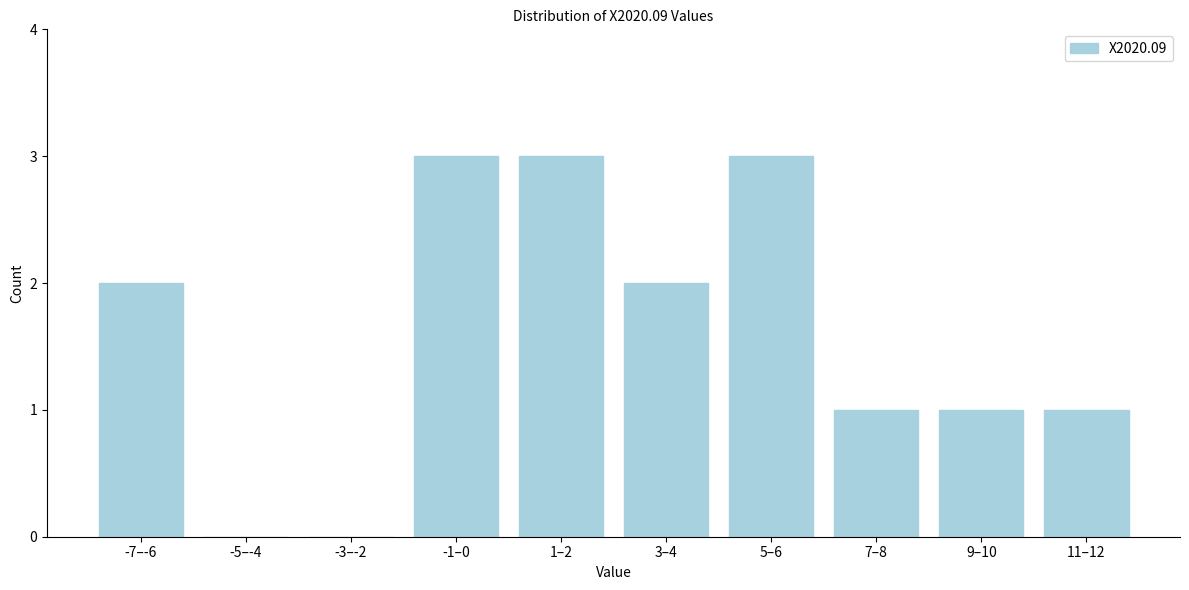

Reading right to left, transcribe all the data shown in this chart.

11–12=1	9–10=1	7–8=1	5–6=3	3–4=2	1–2=3	-1–0=3	-3–-2=0	-5–-4=0	-7–-6=2